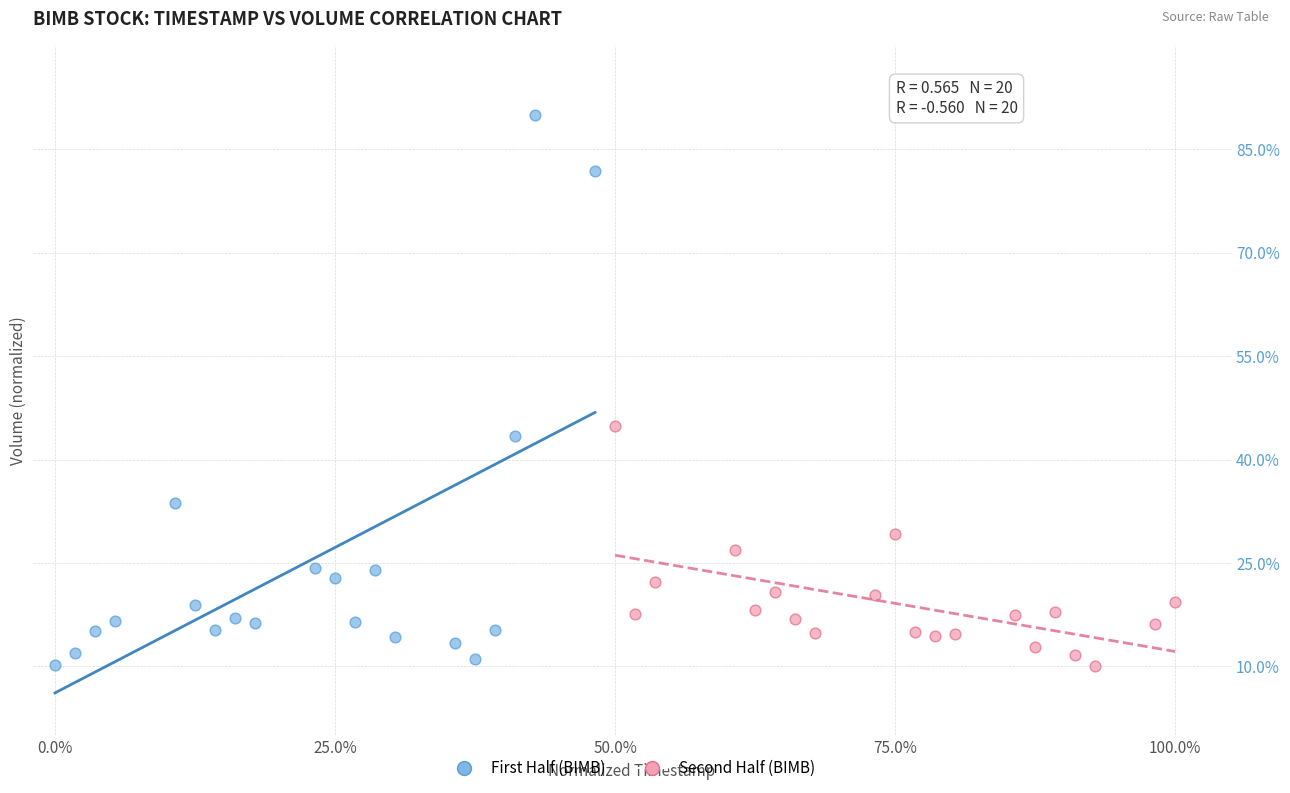

What are all the series names shown in the legend?

First Half (BIMB), Second Half (BIMB)